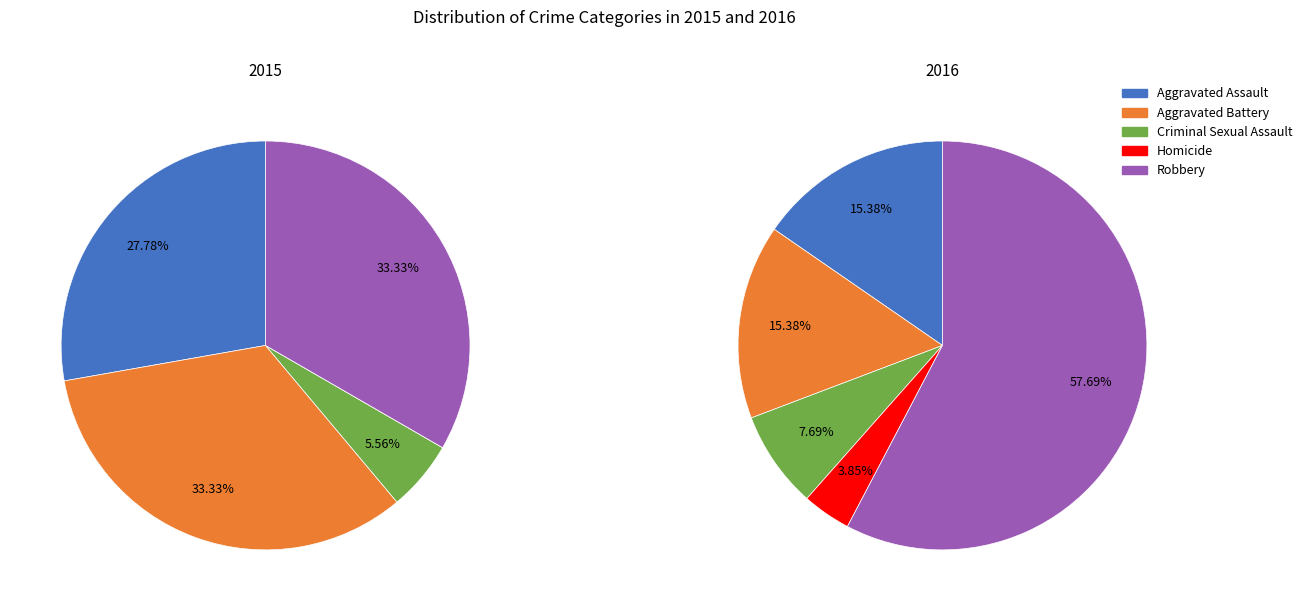

To the nearest percent, what is the combined percentage of 3 and 4?

62%